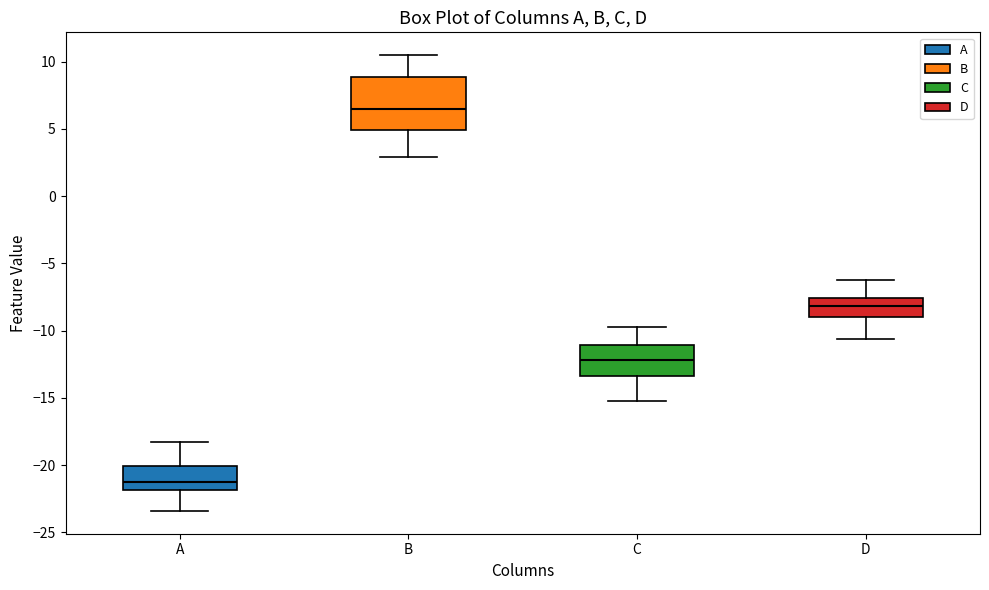

Where is the upper edge of the box for B on the y-axis? The values are not printed on the chart, so give them approximately, as read against the axis.

9.0